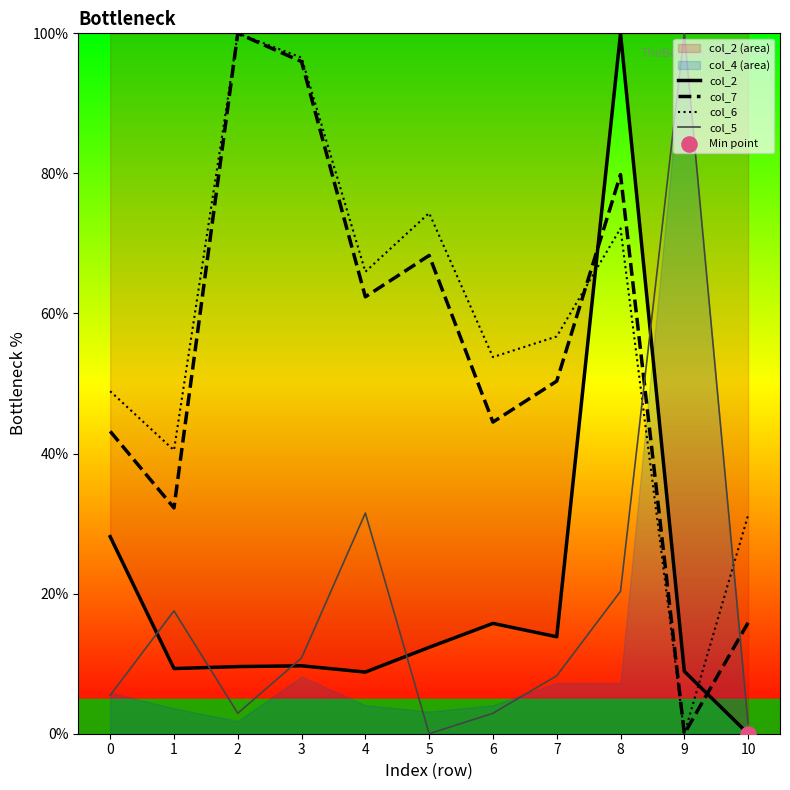

Which series reaches the minimum Y coordinate?

col_2